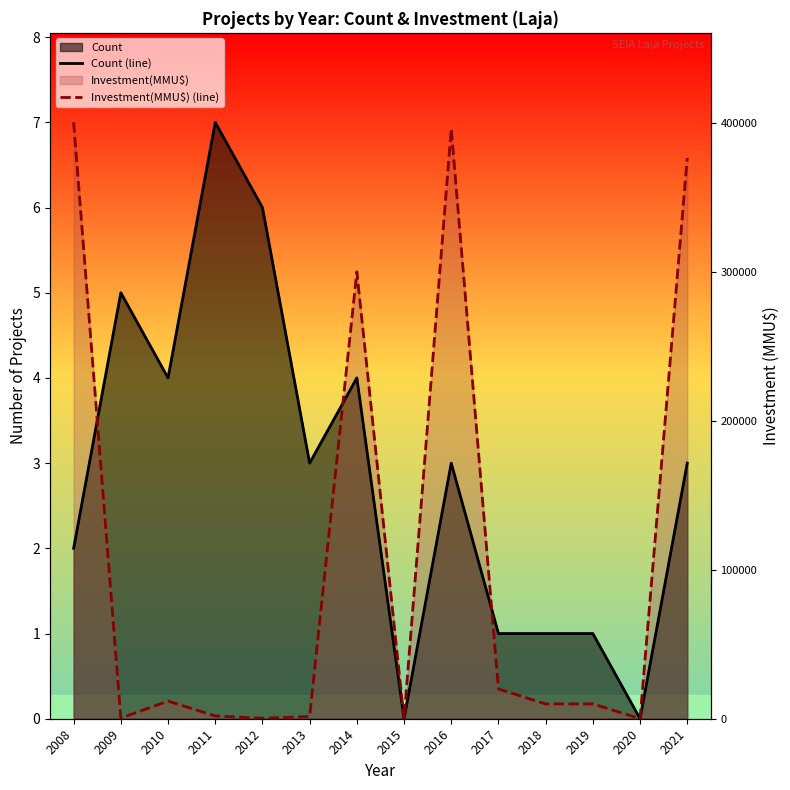

What is the difference between the highest and lowest values at 2008?

5.0